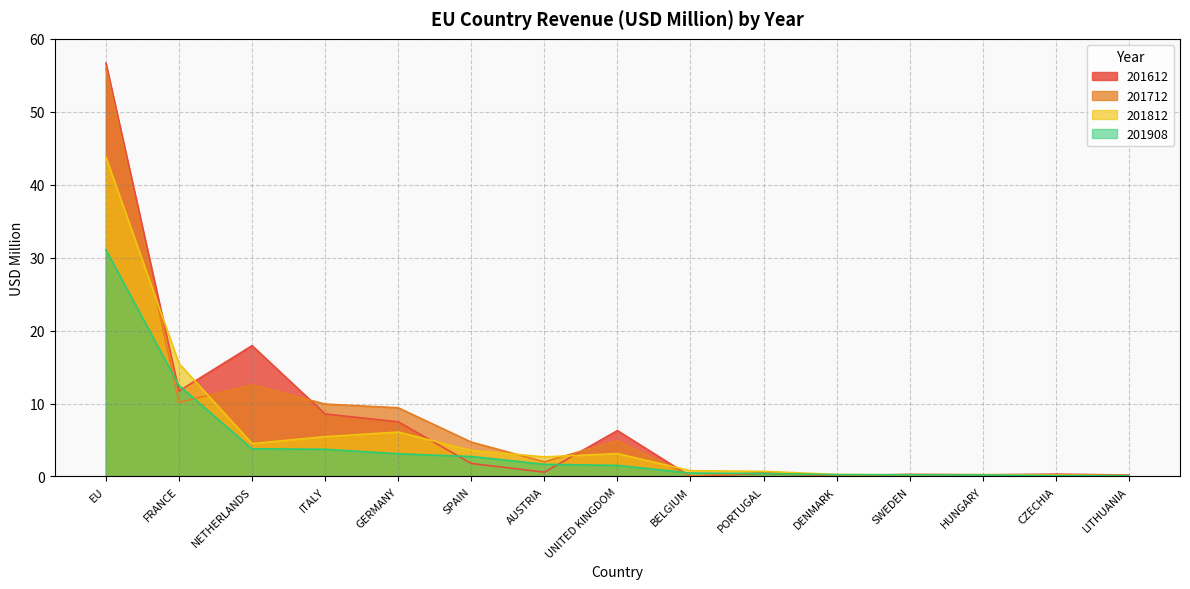

List the labels in order of 201612 value, largest first.

EU, NETHERLANDS, FRANCE, ITALY, GERMANY, UNITED KINGDOM, SPAIN, AUSTRIA, PORTUGAL, CZECHIA, SWEDEN, HUNGARY, LITHUANIA, DENMARK, BELGIUM